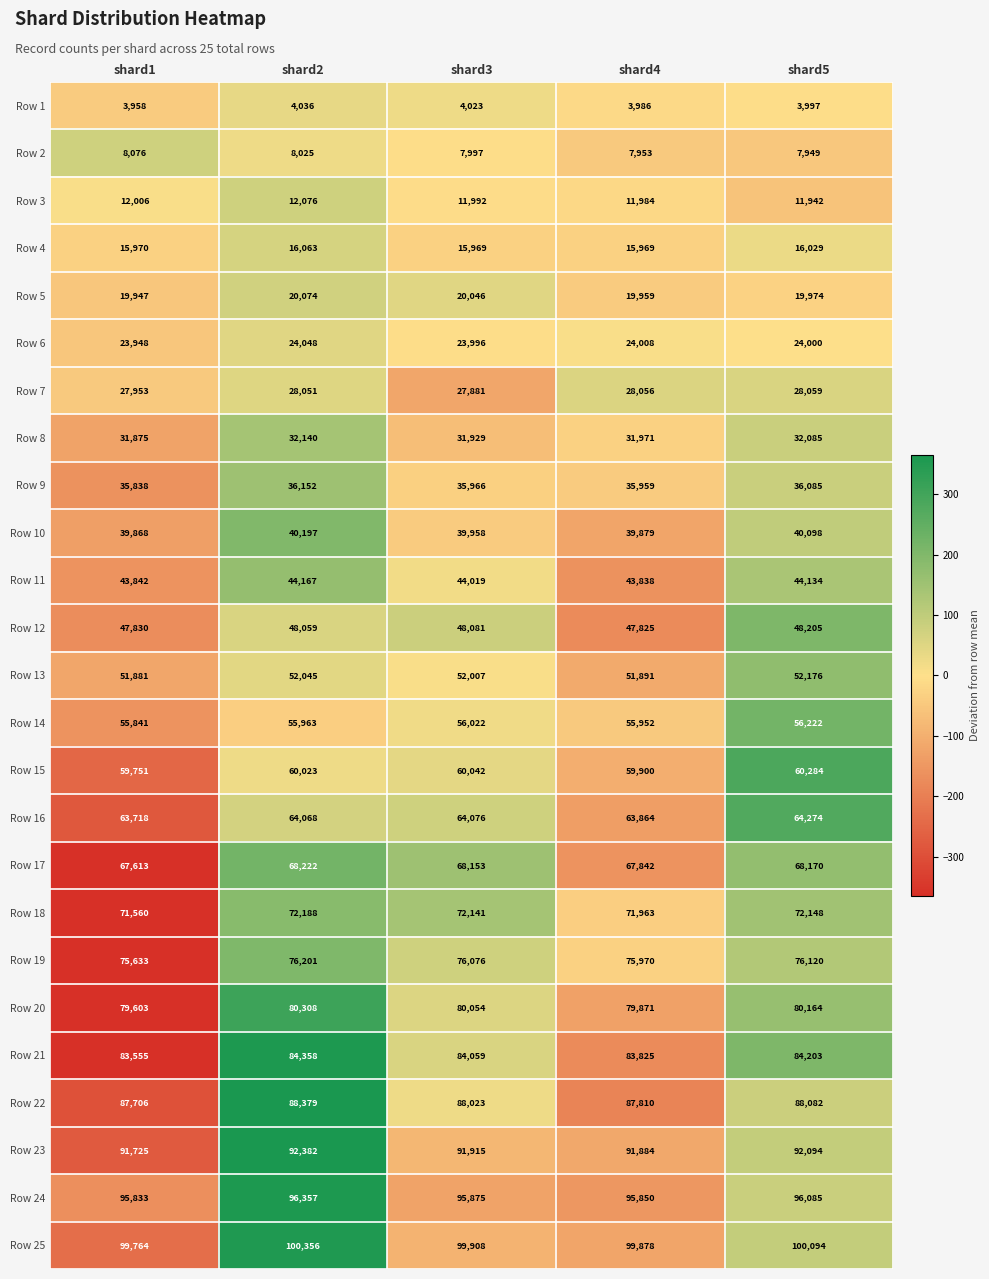

What is the greatest value displayed?

100356